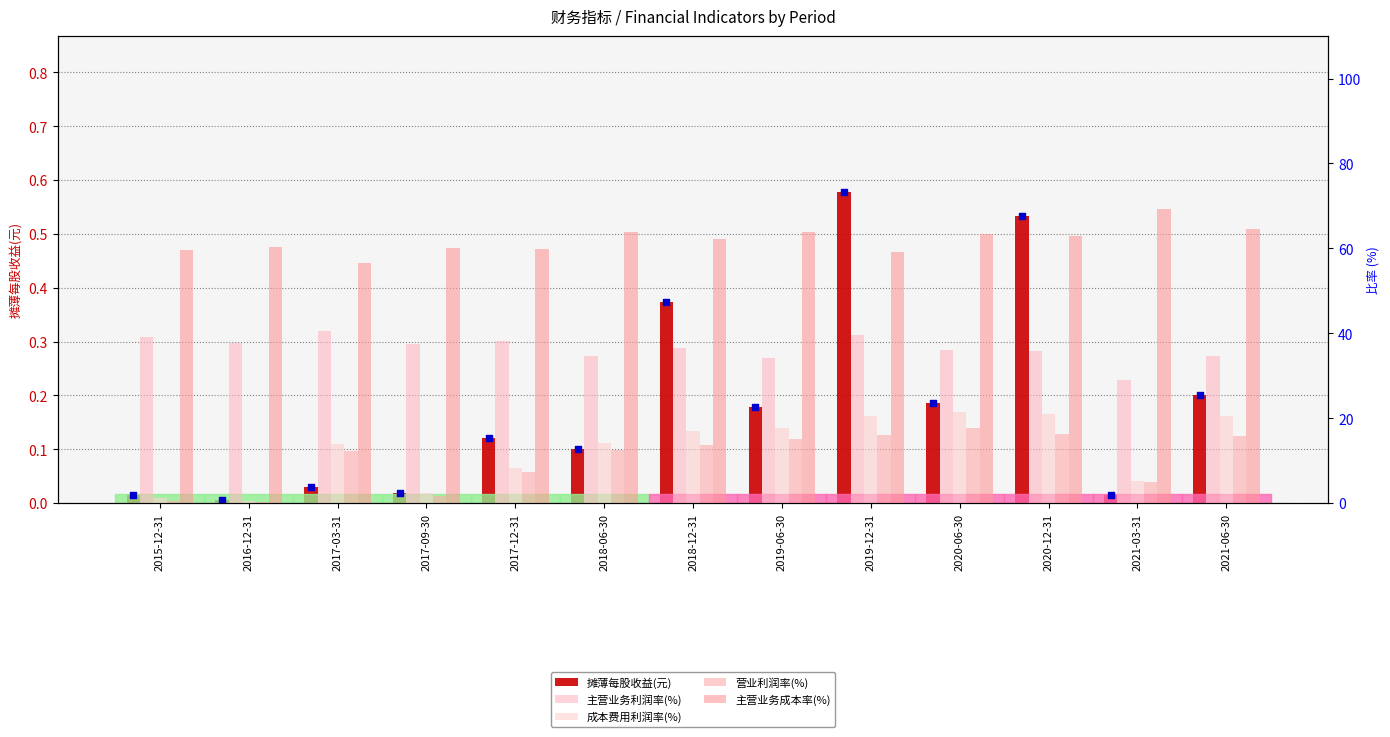

Which series has the largest Y range (max minus min)?

成本费用利润率(%)